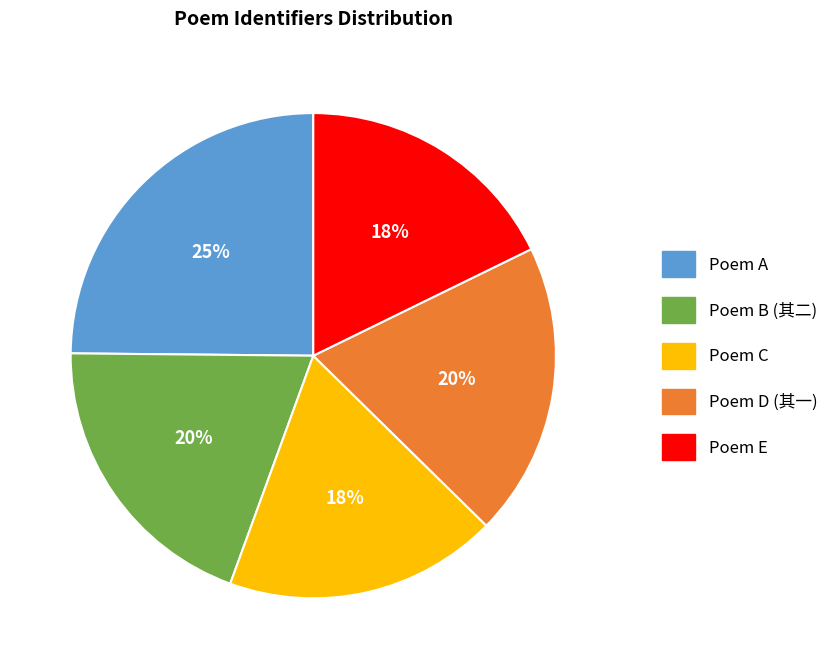

Is there any slice that represents more than half of the pie?

No